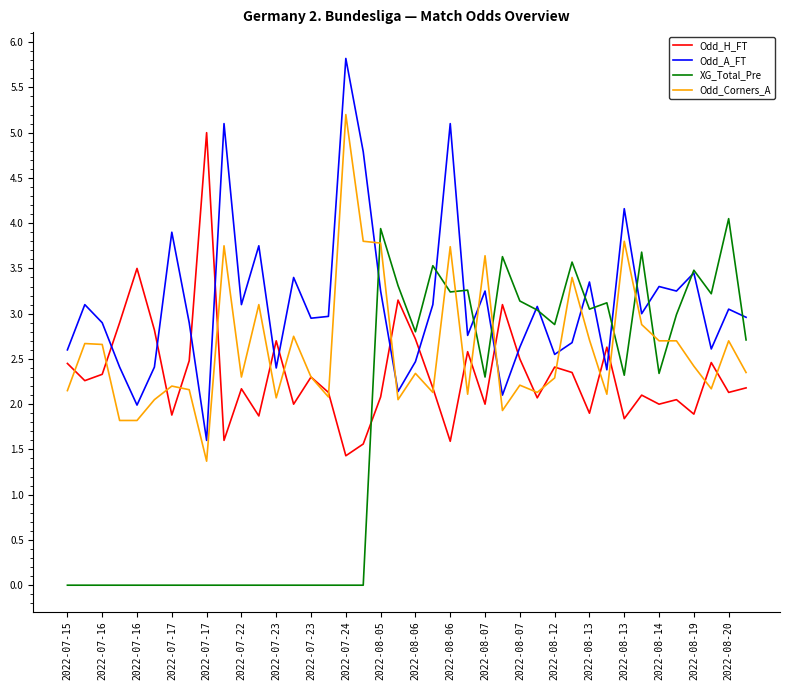

List the series in order of their overall mean, lowest first.

XG_Total_Pre, Odd_H_FT, Odd_Corners_A, Odd_A_FT